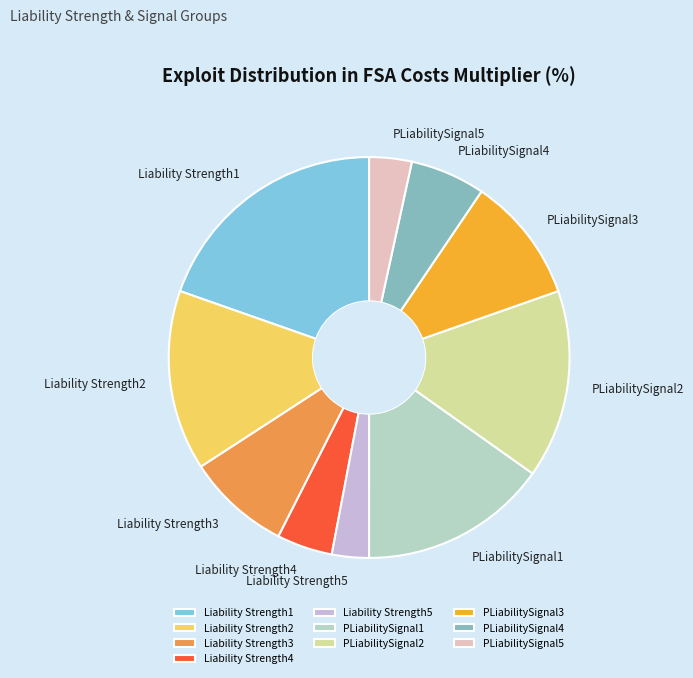

Is the sum of Liability Strength3 and PLiabilitySignal1 greater than half?

No